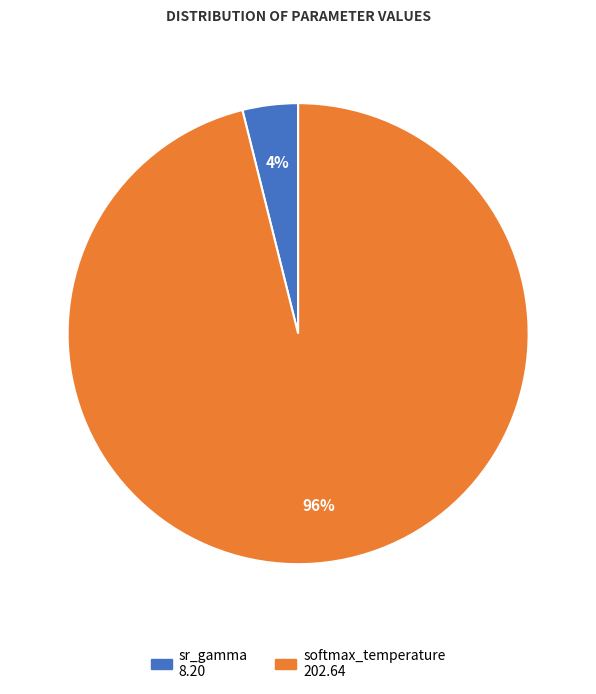

How many slices are in this pie chart?

2